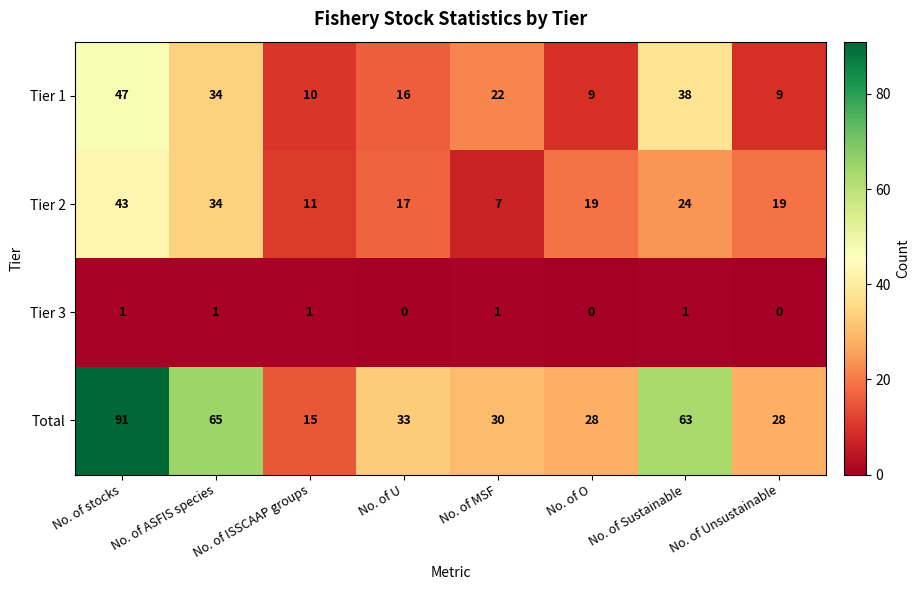

Count the number of categories in the chart.

8